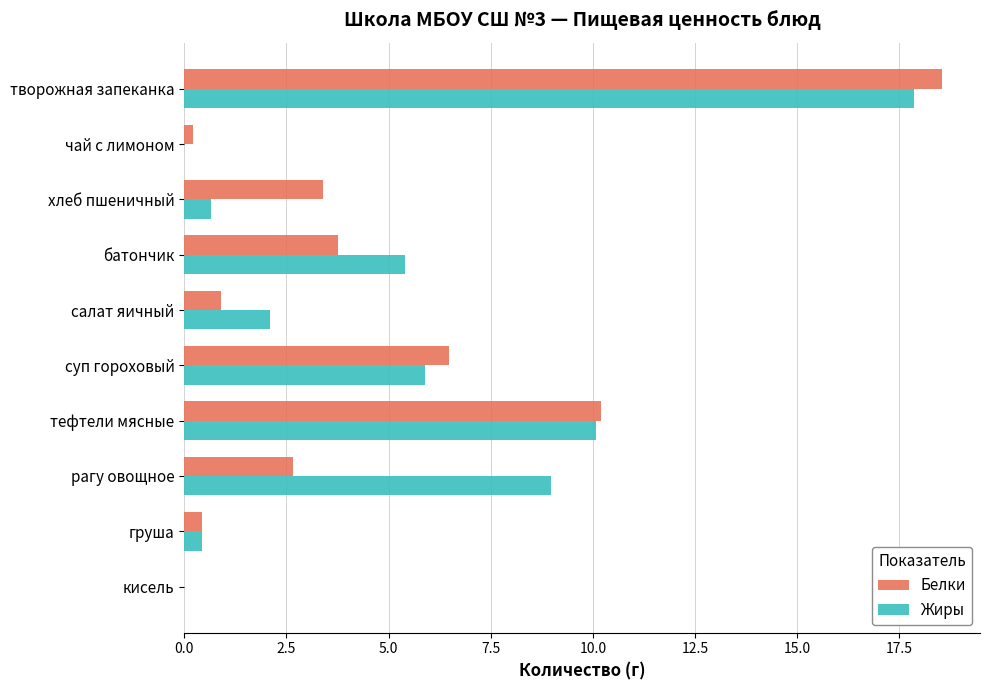

What is the highest value of the Жиры series?

17.9